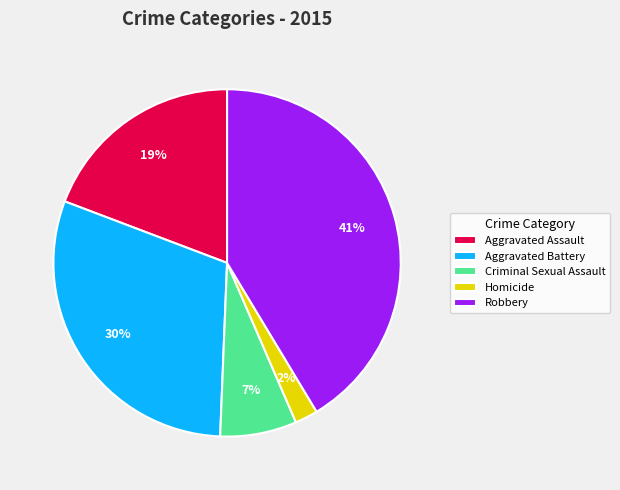

Is the sum of Homicide and Robbery greater than half?

No